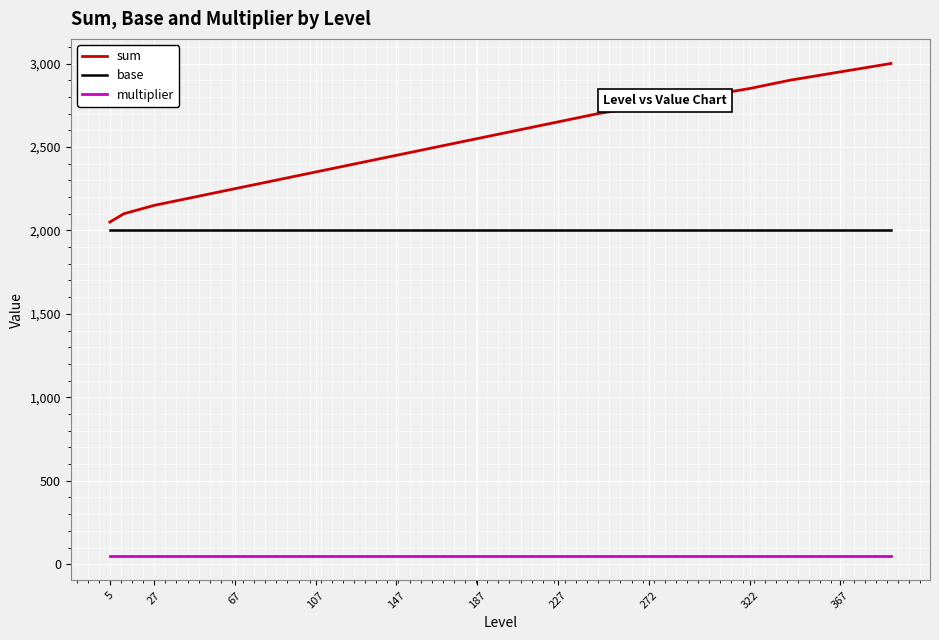

How many lines are shown in the chart?

3